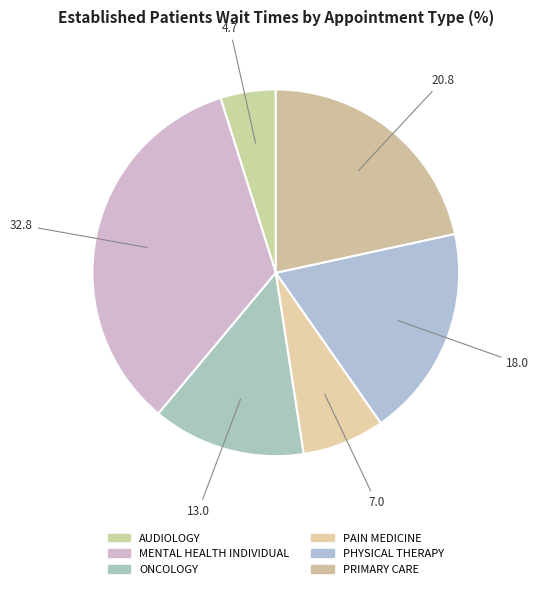

What is the total percentage of MENTAL HEALTH INDIVIDUAL and PRIMARY CARE?

55.7%